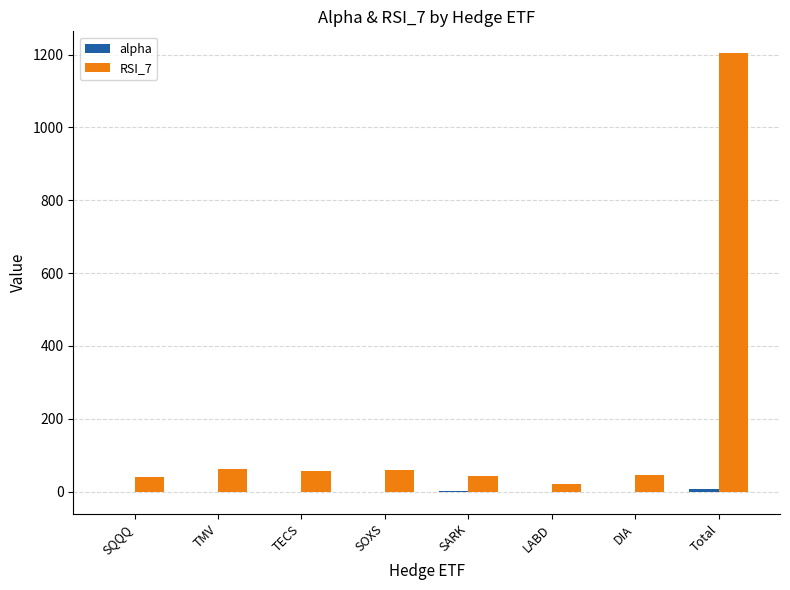

Which series has the largest total across all categories?

RSI_7